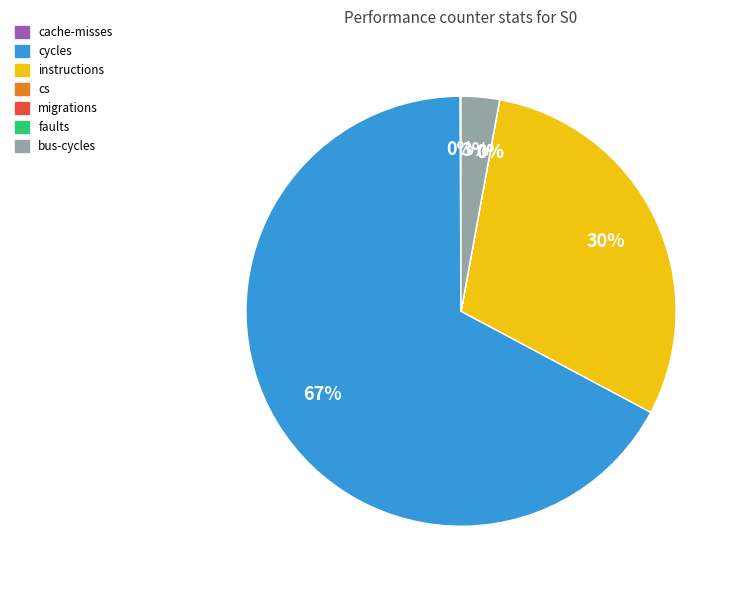

Which category accounts for the majority?

cycles